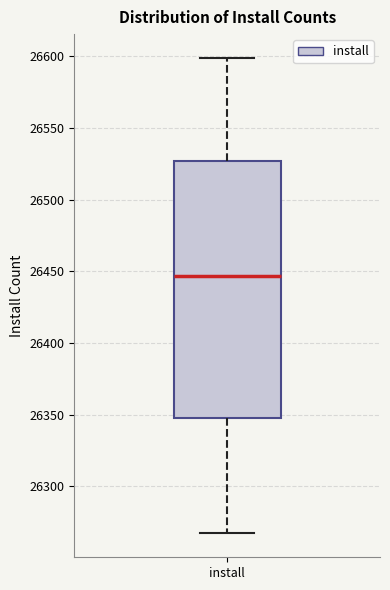

Read this box plot against the y-axis: the position of the median line, the range covered by the box, and the ends of both whiskers. The values are not printed on the chart, so give them approximately, as read against the axis.

median 26445, box 26350 to 26525, whiskers 26265 to 26600